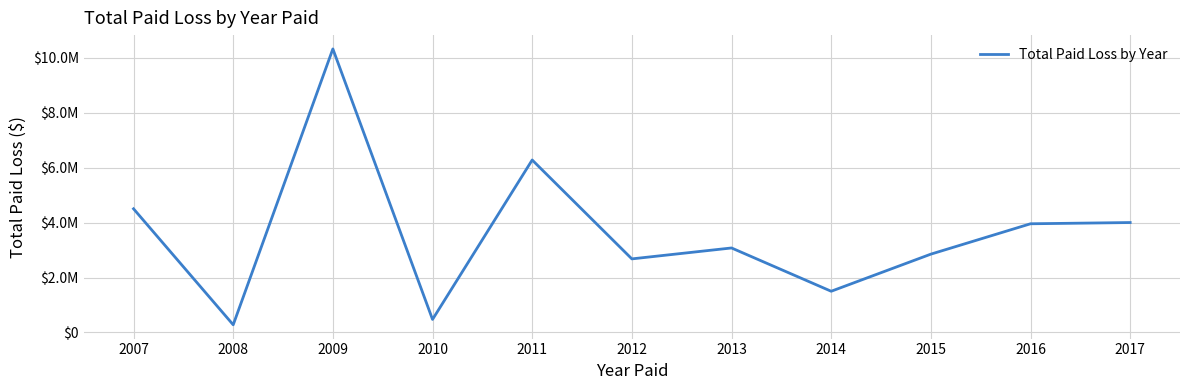

Which label corresponds to the smallest value in the chart?

2008